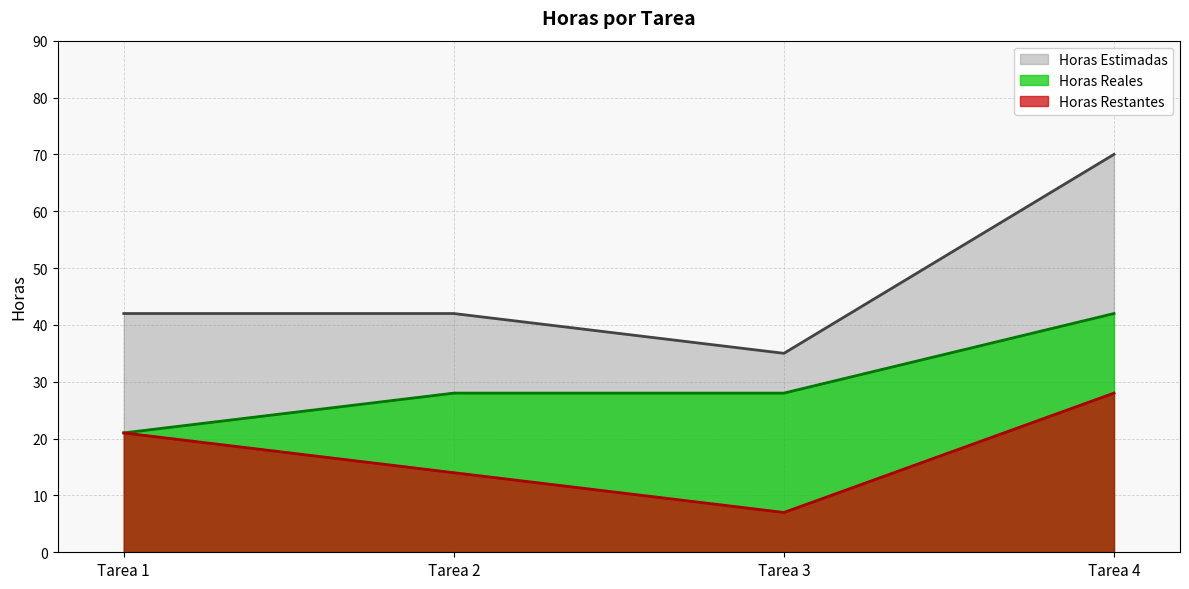

At which category is the sum across all series the highest?

Tarea 4